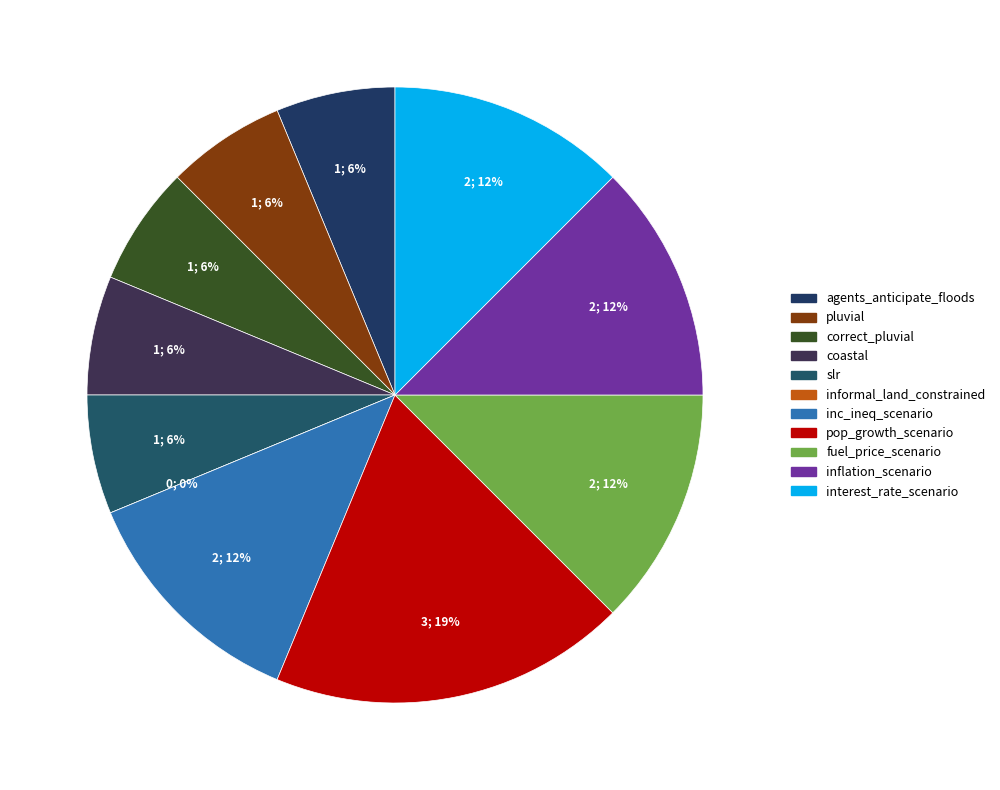

To the nearest percent, what is the difference between the largest and smallest slice percentages?

19%